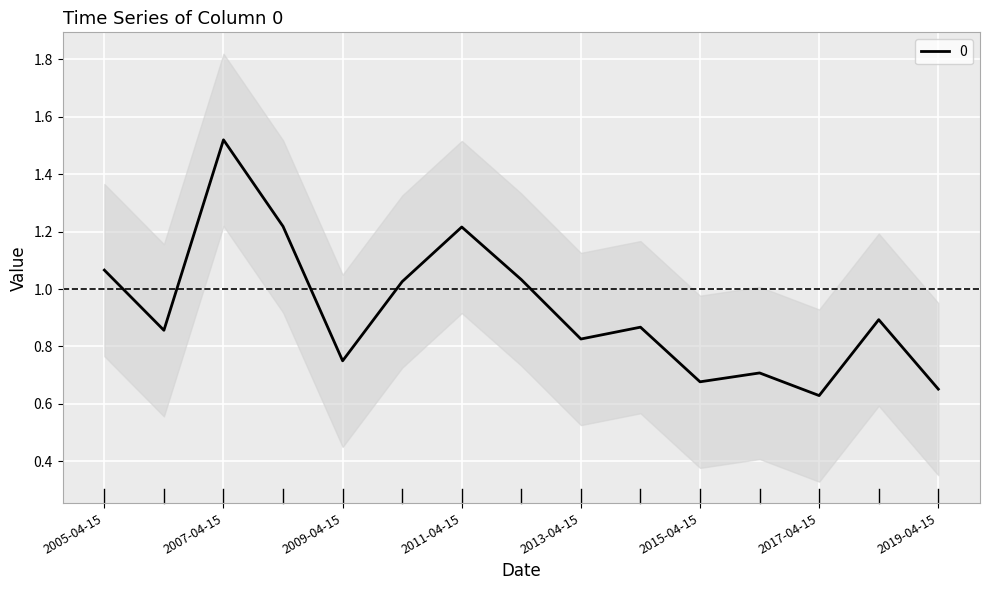

What is the label of the 13th point from the left?

2017-04-15